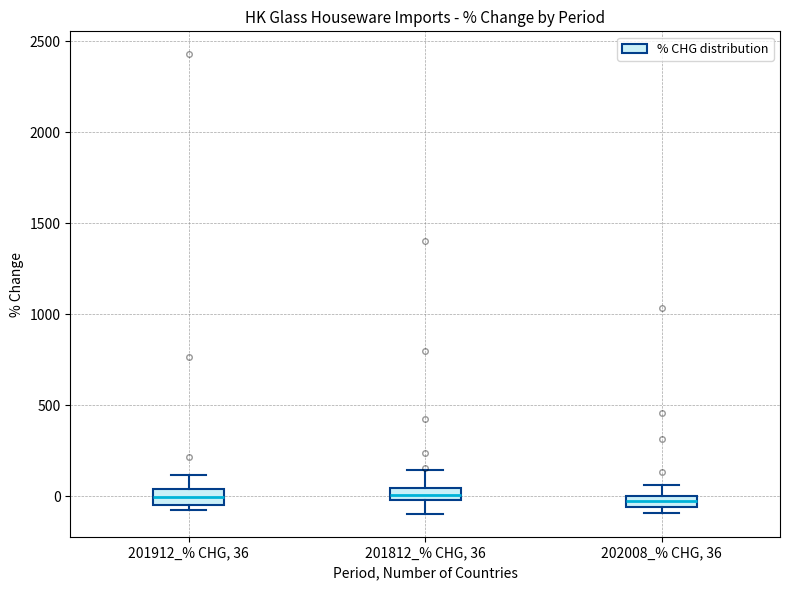

Where does the upper whisker of the box for 201812_% CHG, 36 end on the y-axis? The values are not printed on the chart, so give them approximately, as read against the axis.

150